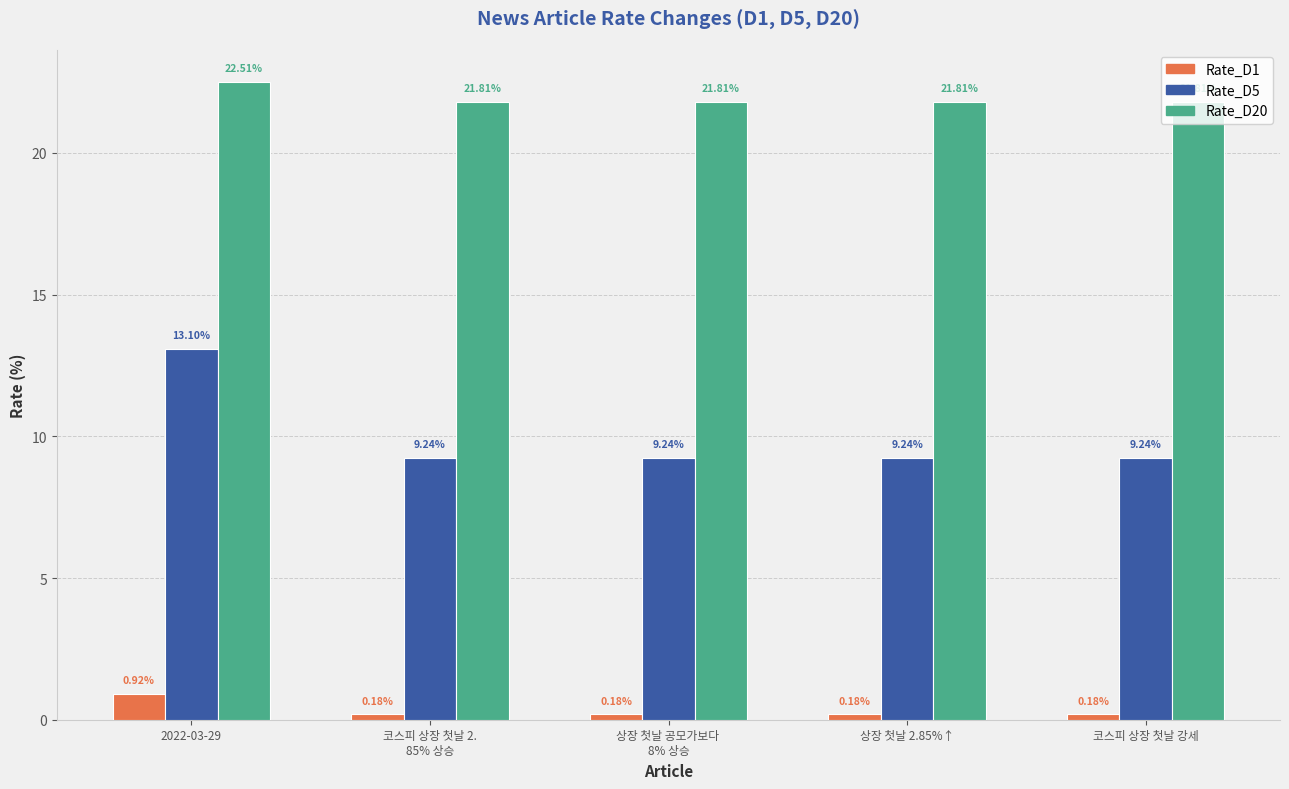

What is the spread (max minus min) of values at 코스피 상장 첫날 2.
85% 상승?

21.6